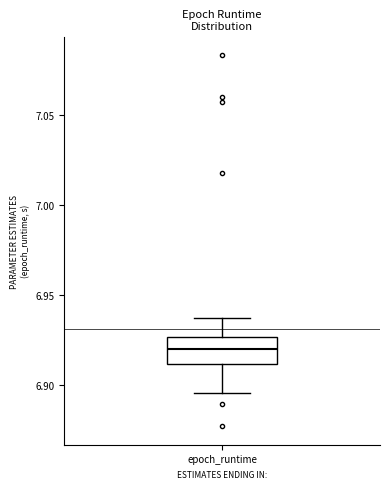

Where does the median line of the box for epoch_runtime sit on the y-axis? The values are not printed on the chart, so give them approximately, as read against the axis.

6.920